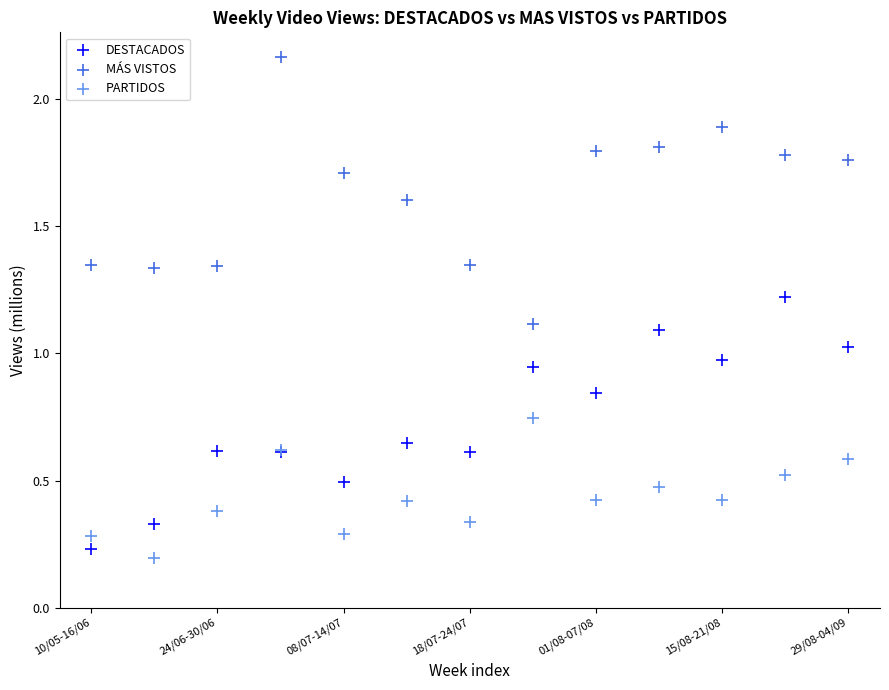

Which series reaches the maximum Y coordinate?

MÁS VISTOS